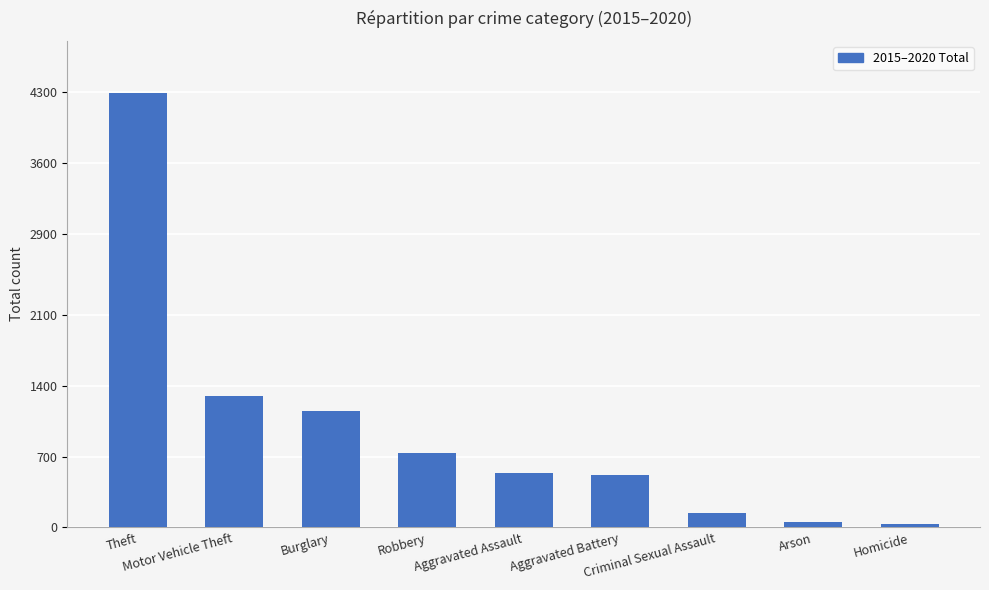

What is the greatest value displayed?

4295